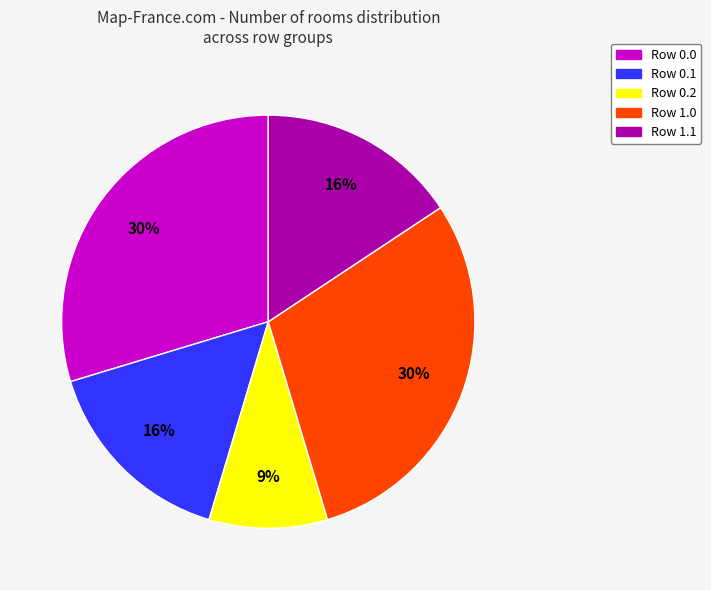

Do Row 0.1 and Row 1.0 together represent more than half of the pie?

No